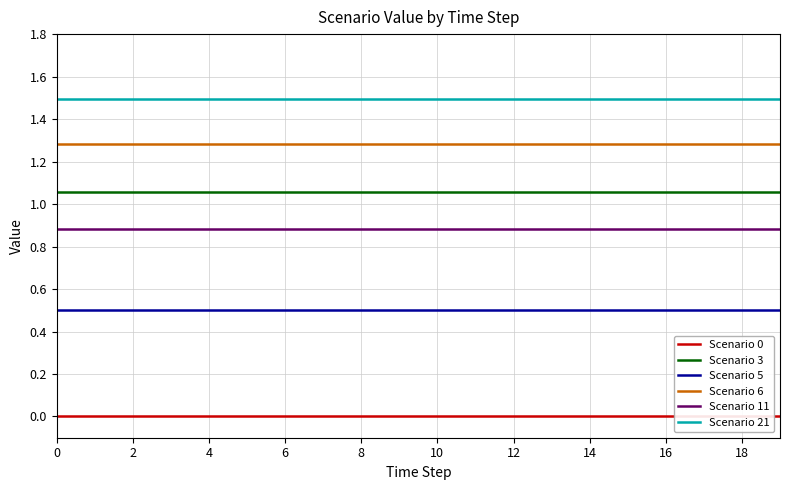

True or false: Scenario 3 has more than 2 interior local peaks.

False